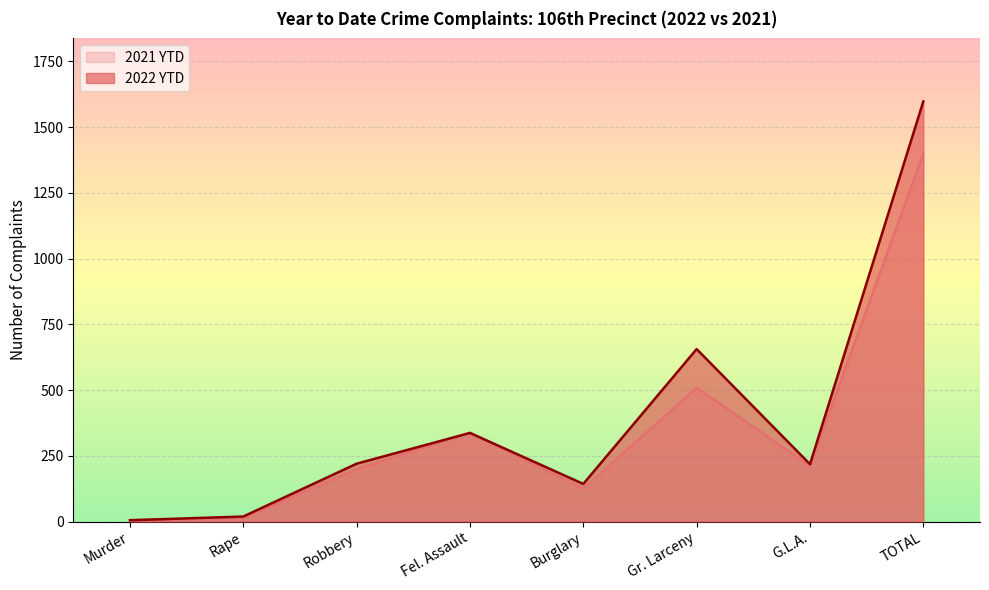

How many data points in 2021 YTD are above 211?

3